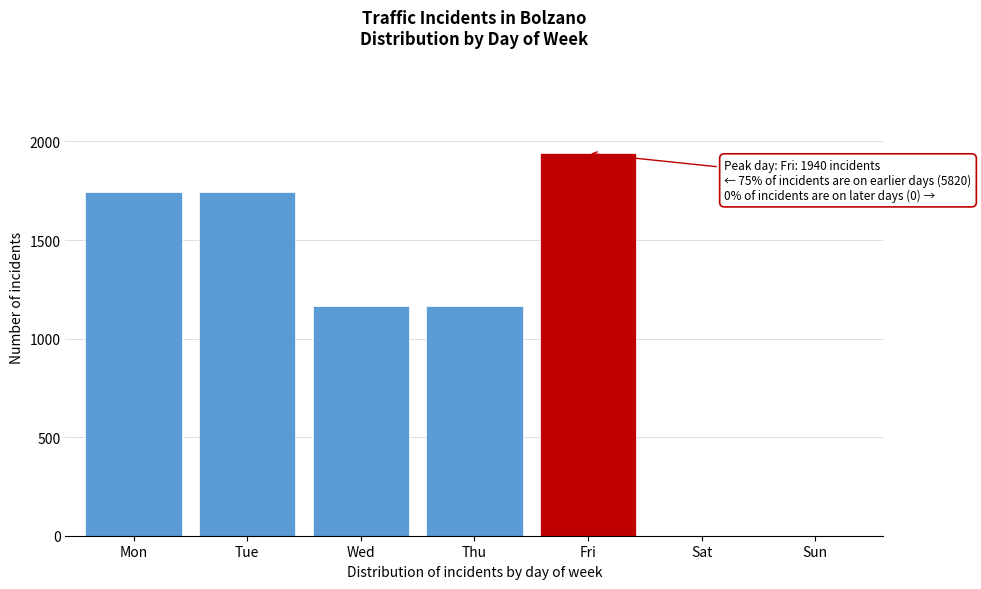

Reading left to right, list all the values displayed in this chart.

Mon=1746	Tue=1746	Wed=1164	Thu=1164	Fri=1940	Sat=0	Sun=0